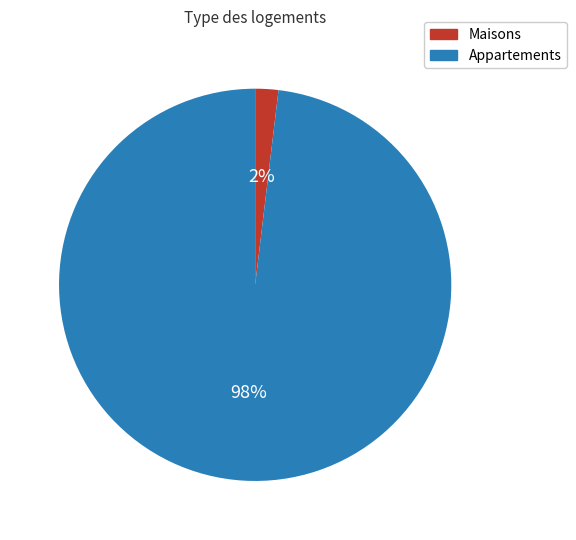

Is there a majority slice in this chart?

Yes